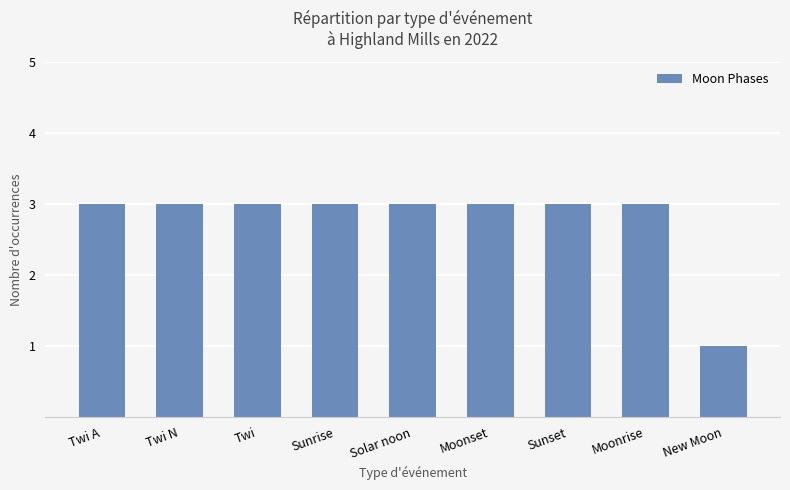

What is the label of the 5th bar from the left?

Solar noon